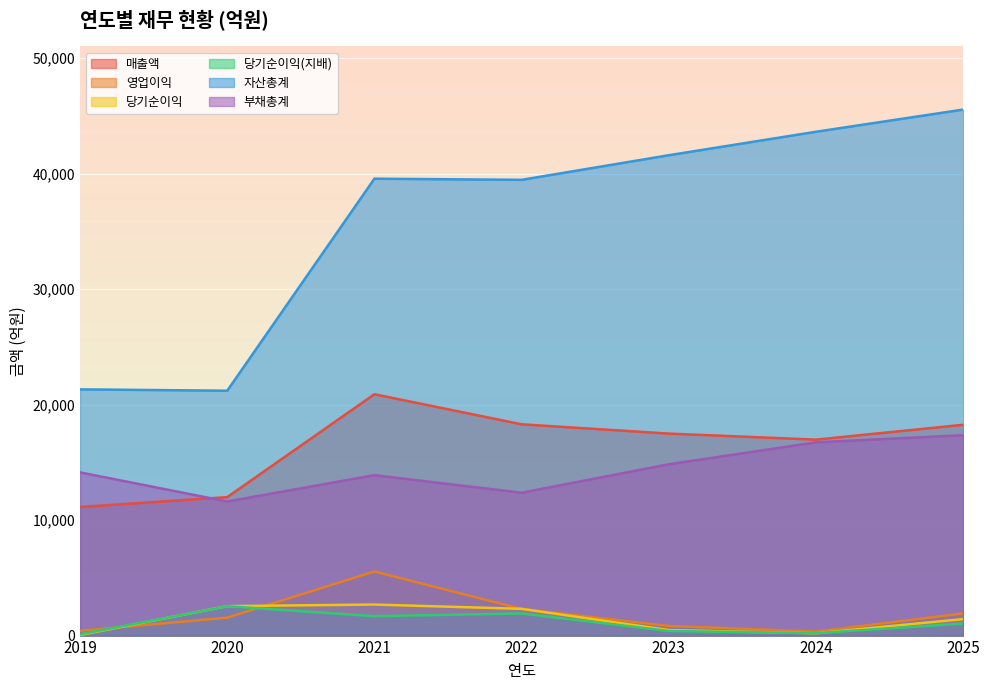

At how many categories does at least one series exceed 8732?

7